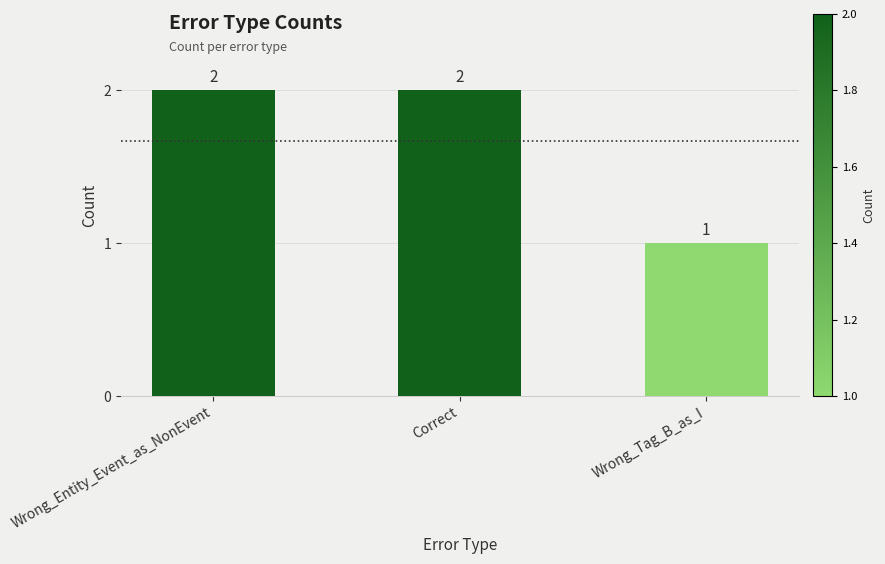

The chart shows a value of 3 at Correct. True or false?

False